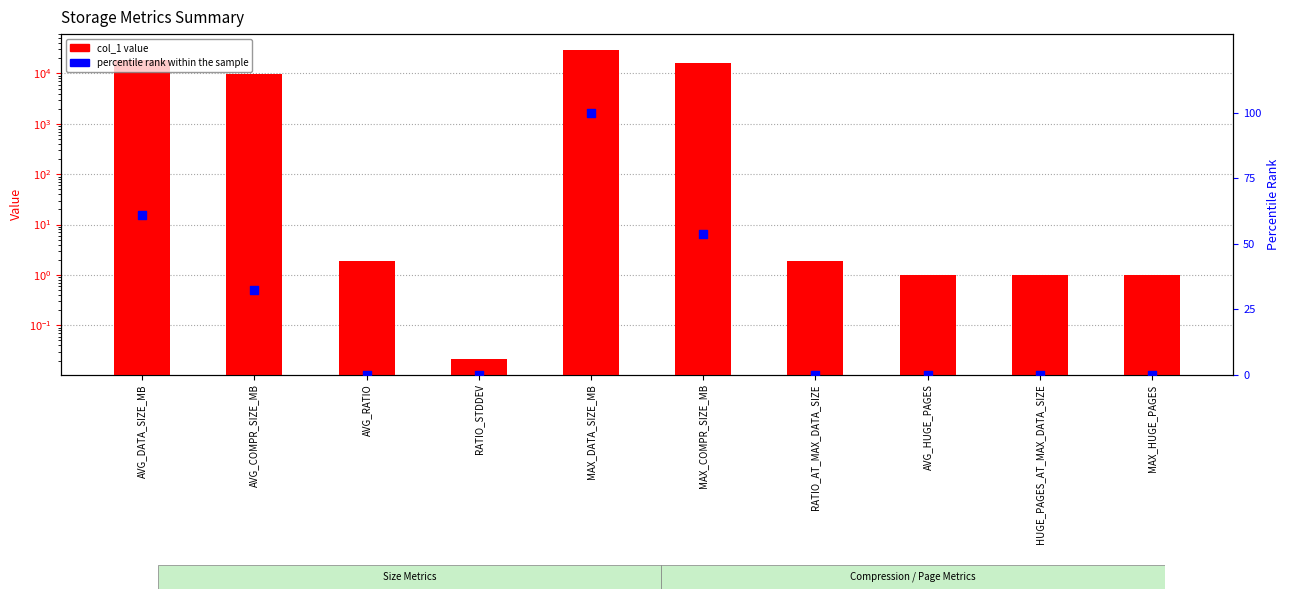

Which series has the largest Y range (max minus min)?

col_1 value